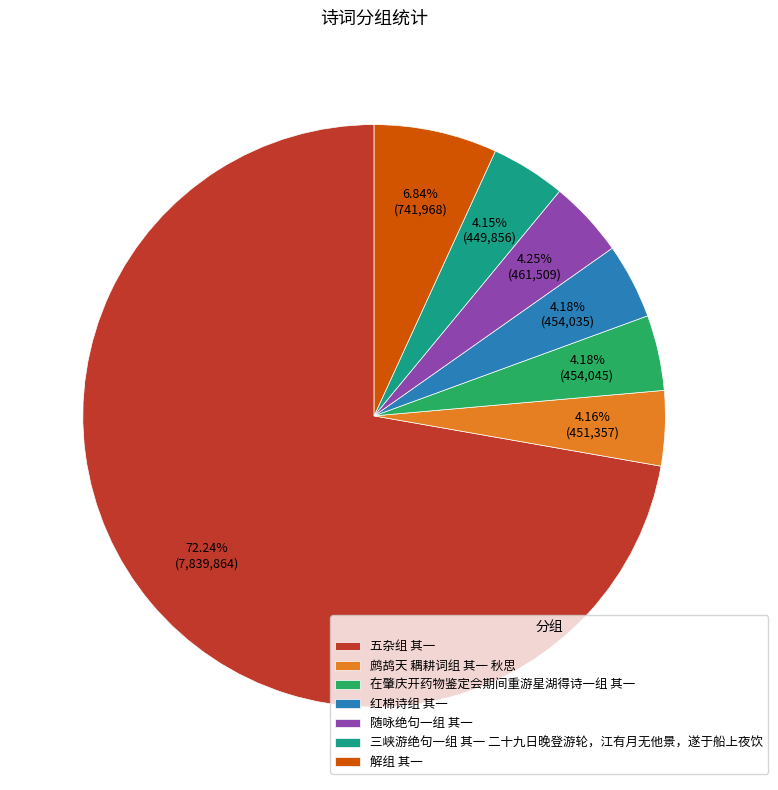

Combined, do 鹧鸪天 耦耕词组 其一 秋思 and 随咏绝句一组 其一 account for over 50%?

No